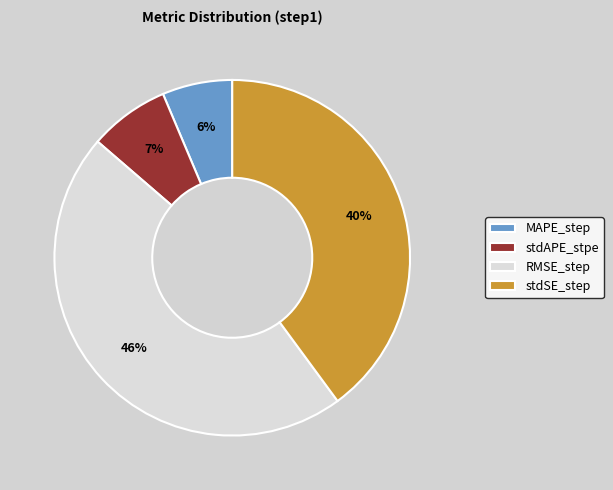

To the nearest percent, what is the combined percentage of RMSE_step and stdAPE_stpe?

54%